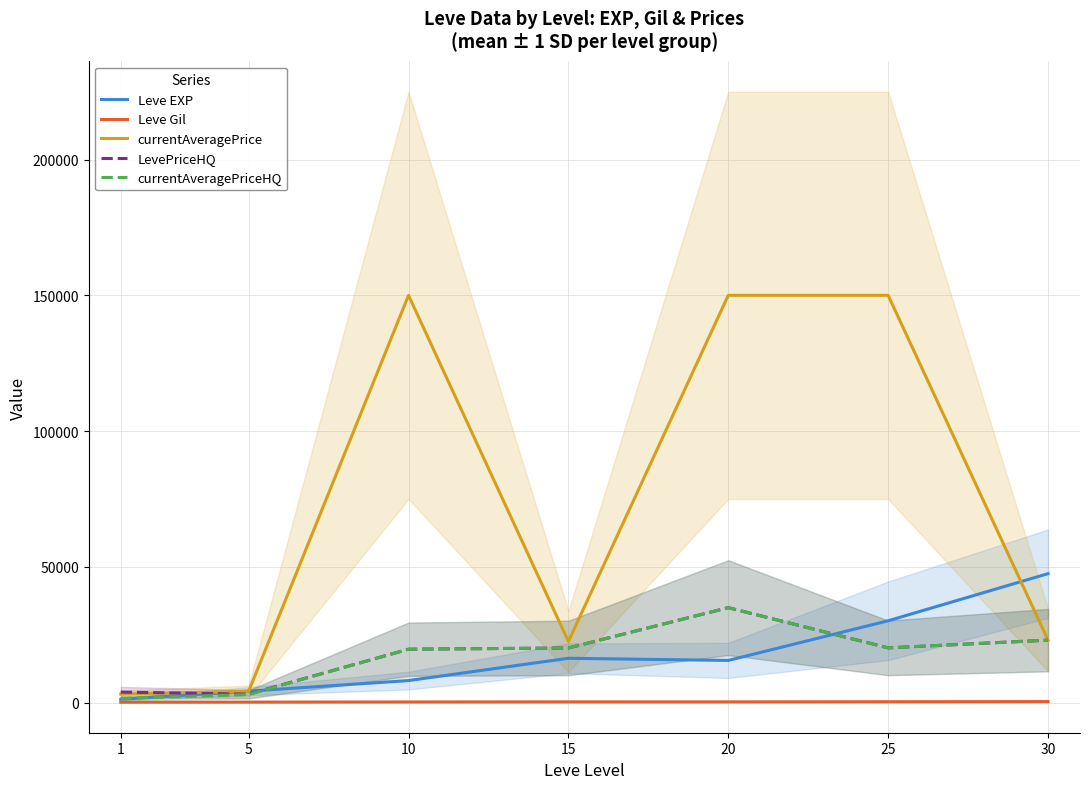

True or false: Leve Gil and currentAveragePriceHQ intersect in this chart.

False